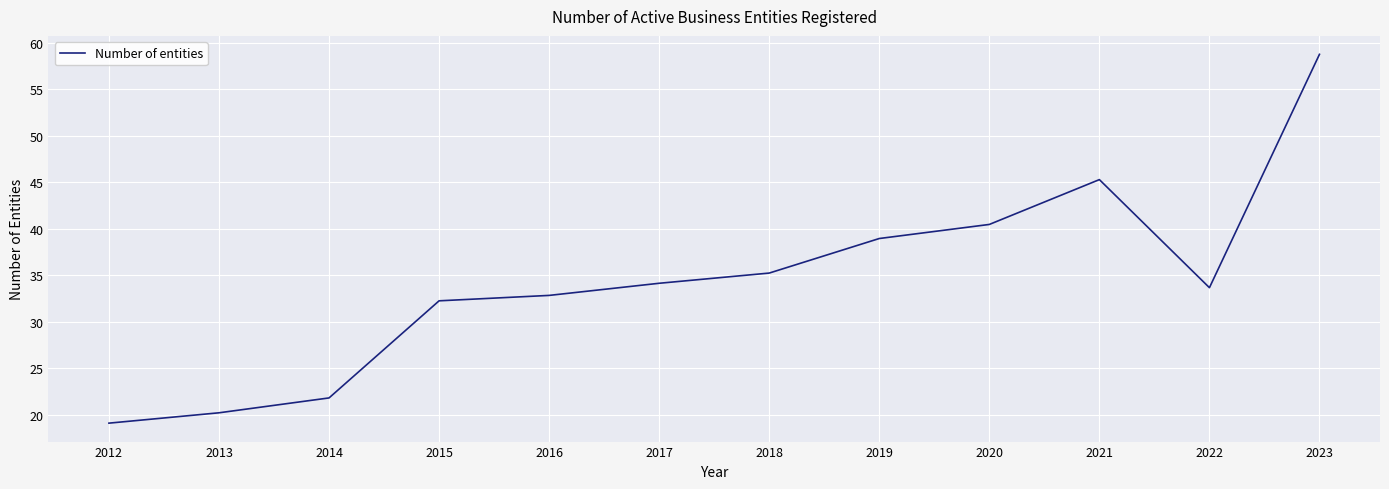

List the labels in order of value, smallest first.

2012, 2013, 2014, 2015, 2016, 2022, 2017, 2018, 2019, 2020, 2021, 2023